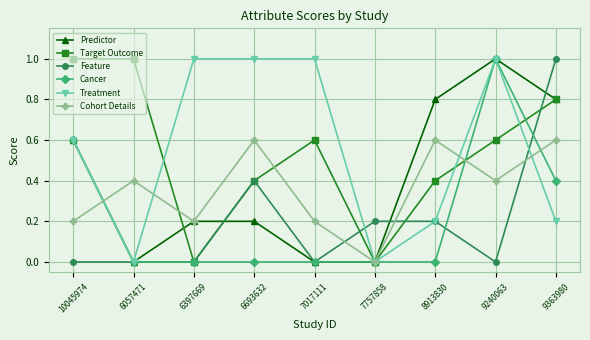

What is the spread (max minus min) of values at 6693632?

1.0